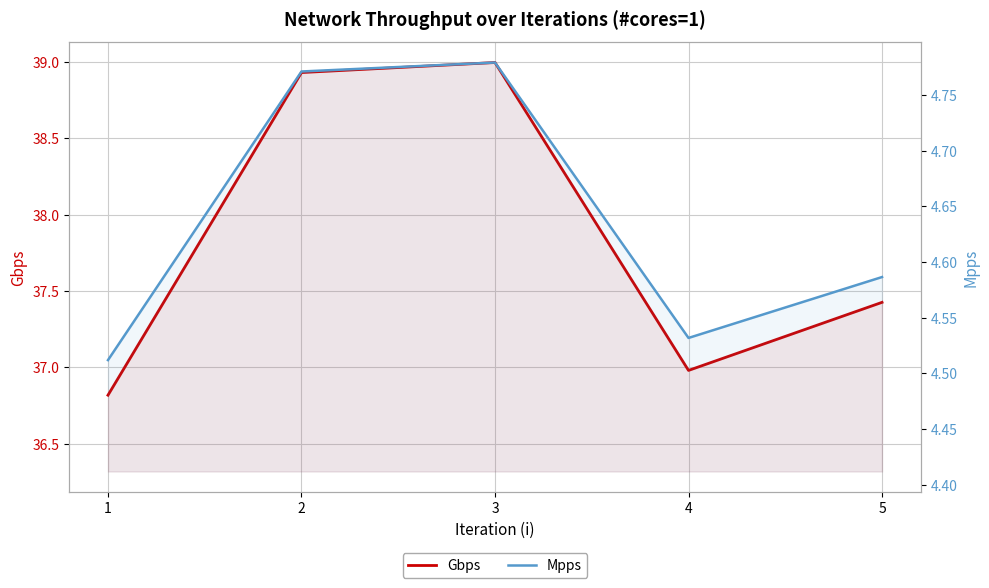

How many series are shown in this chart?

2